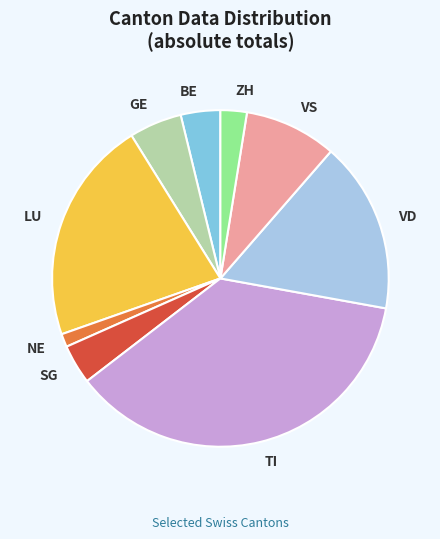

What is the ratio of the value at VS to the value at SG?

2.3